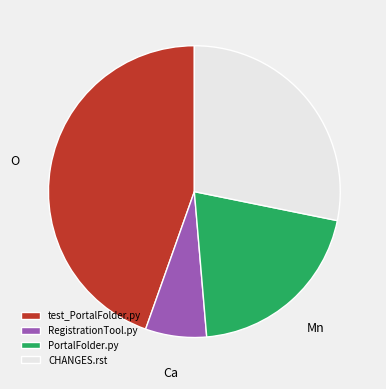

Is it true that test_PortalFolder.py is 45% of the pie?

True